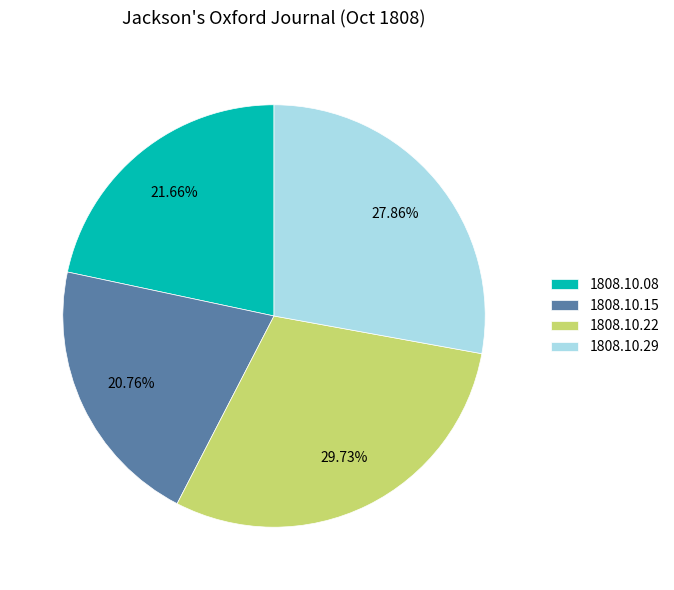

Which has a higher value, 1808.10.08 or 1808.10.29?

1808.10.29